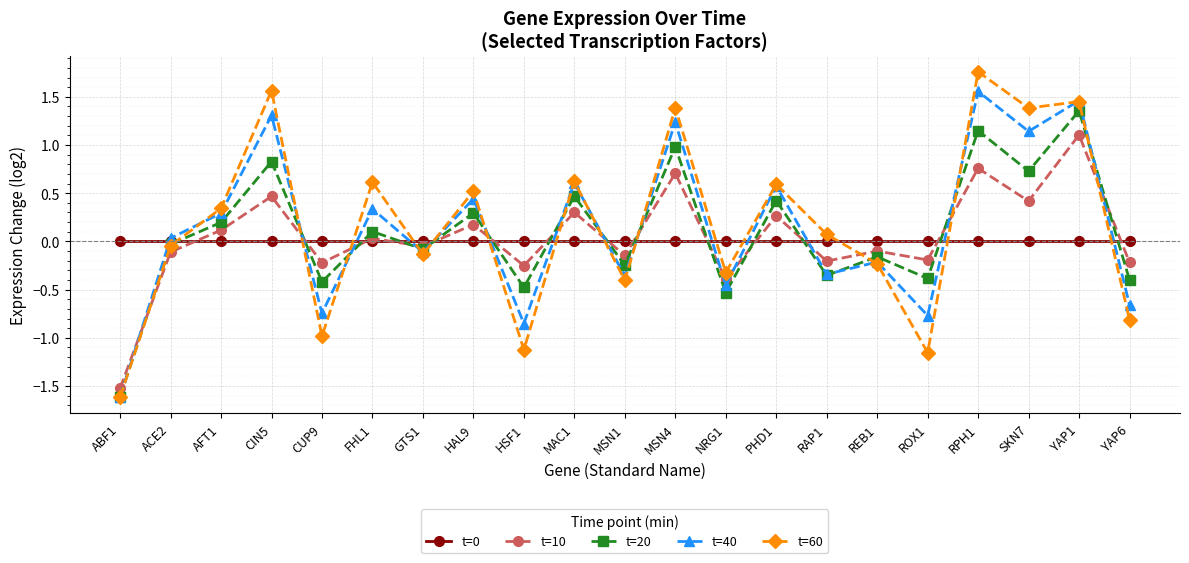

Is the value of t=0 at SKN7 greater than the value of t=40 at PHD1?

No